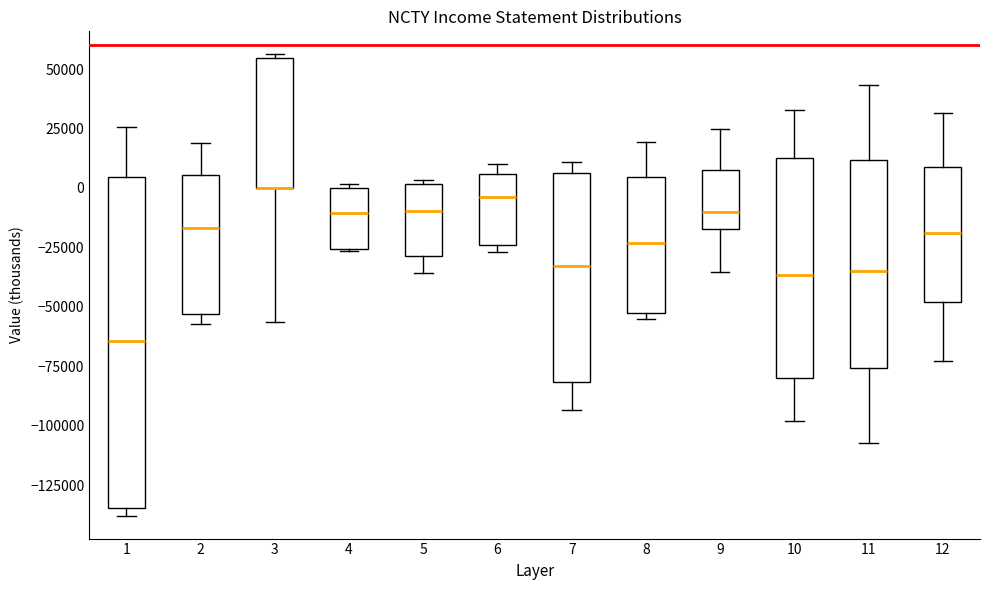

Reading left to right, transcribe this box plot: for each box, give where its median line is, the range the box spans, and where its two whiskers end, as read against the y-axis. The values are not printed on the chart, so give them approximately, as read against the axis.

1: median -65000, box -135000 to 5000, whiskers -140000 to 25000
2: median -15000, box -55000 to 5000, whiskers -55000 (just below the box's lower edge) to 20000
3: median 0 (drawn on the box's lower edge), box 0 to 55000, whiskers -55000 to 55000
4: median -10000, box -25000 to 0, whiskers -25000 to 0 (just above the box's upper edge)
5: median -10000, box -30000 to 0, whiskers -35000 to 5000
6: median -5000, box -25000 to 5000, whiskers -25000 (just below the box's lower edge) to 10000
7: median -35000, box -80000 to 5000, whiskers -95000 to 10000
8: median -25000, box -50000 to 5000, whiskers -55000 to 20000
9: median -10000, box -15000 to 10000, whiskers -35000 to 25000
10: median -35000, box -80000 to 15000, whiskers -100000 to 35000
11: median -35000, box -75000 to 10000, whiskers -105000 to 45000
12: median -20000, box -50000 to 10000, whiskers -75000 to 30000